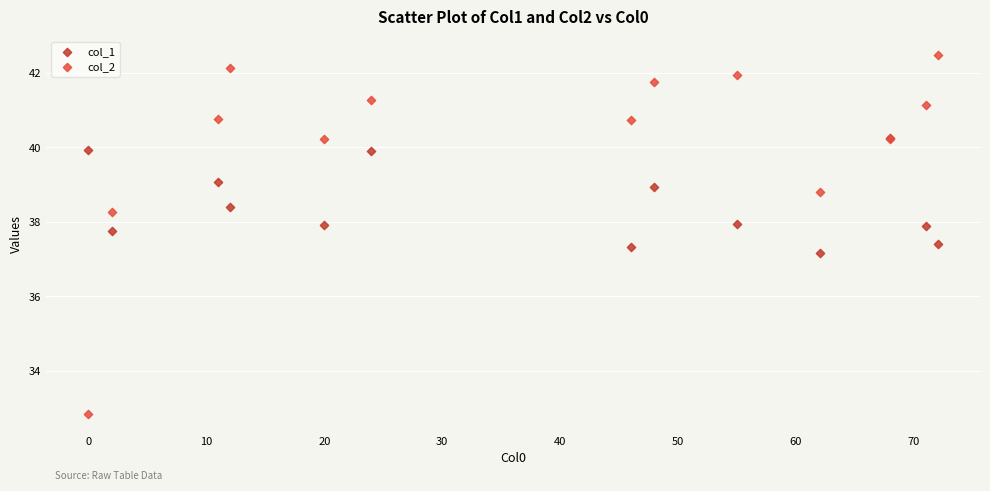

Which series has the widest spread of Y values?

col_2